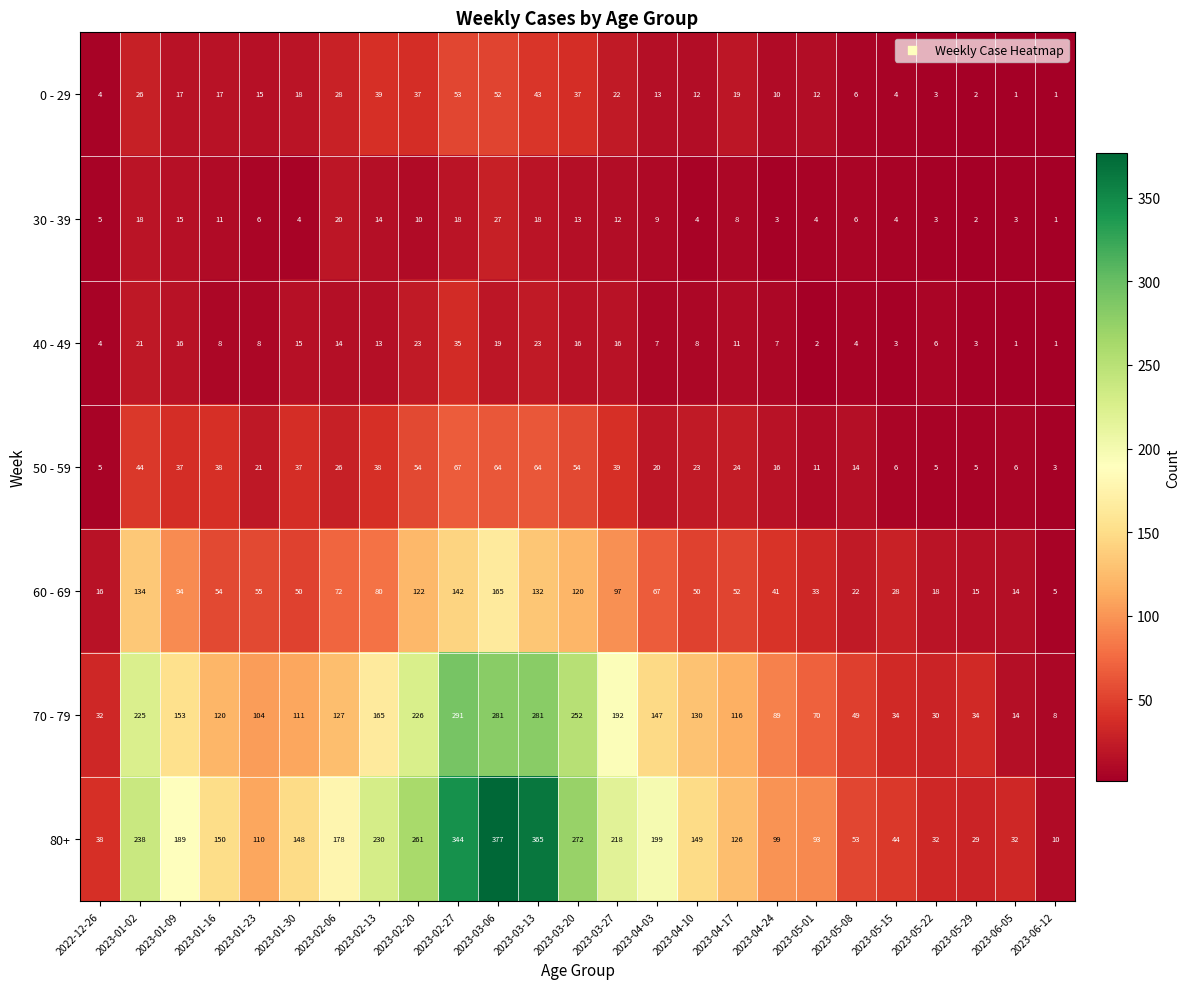

What is the sum of the 0 - 29 values at 2023-05-29 and 2023-03-06?

54